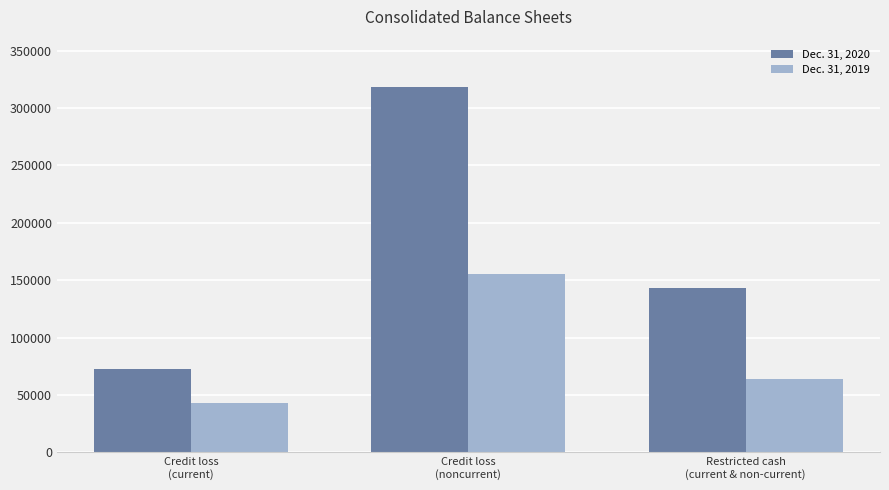

What is the value of the Dec. 31, 2020 bar at the 2nd from the left?

318304